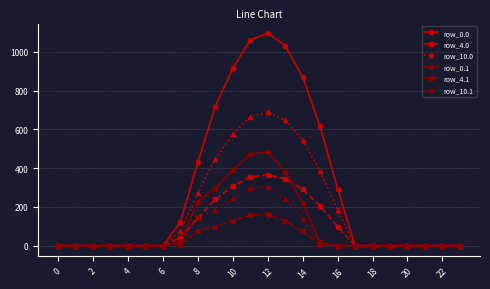

What is the maximum value shown in the chart?

1096.7